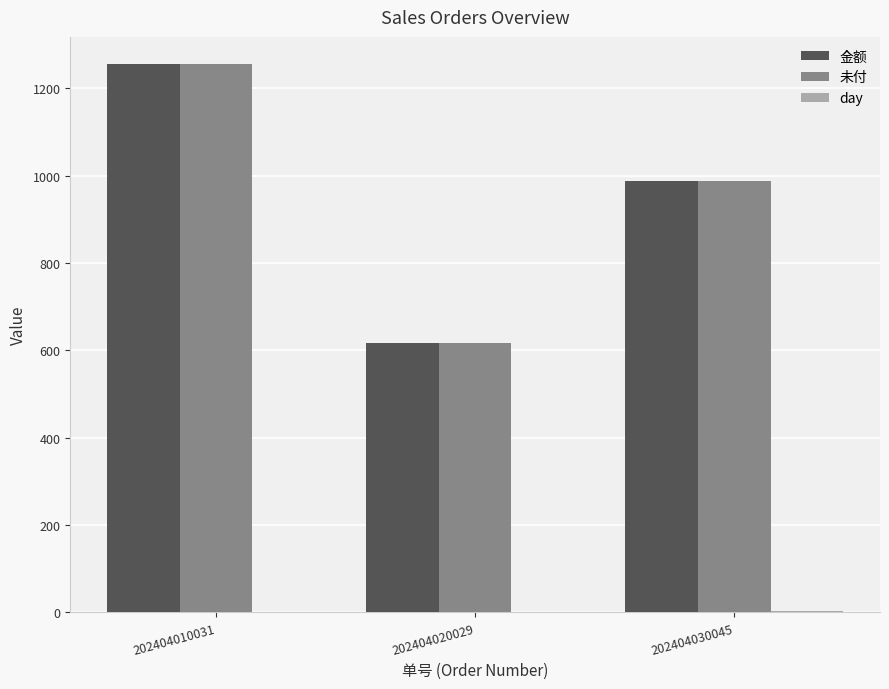

What is the sum of all 金额 values?

2862.3